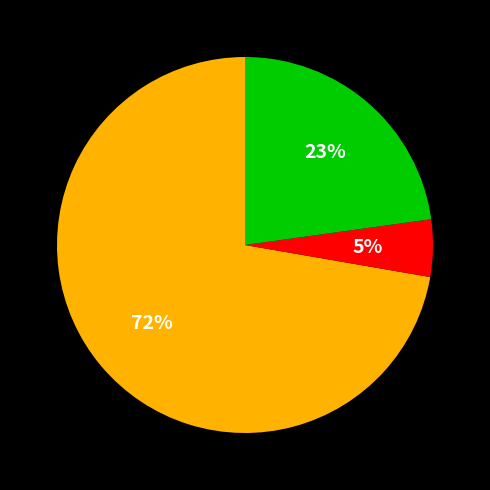

Count the number of slices in the pie.

3